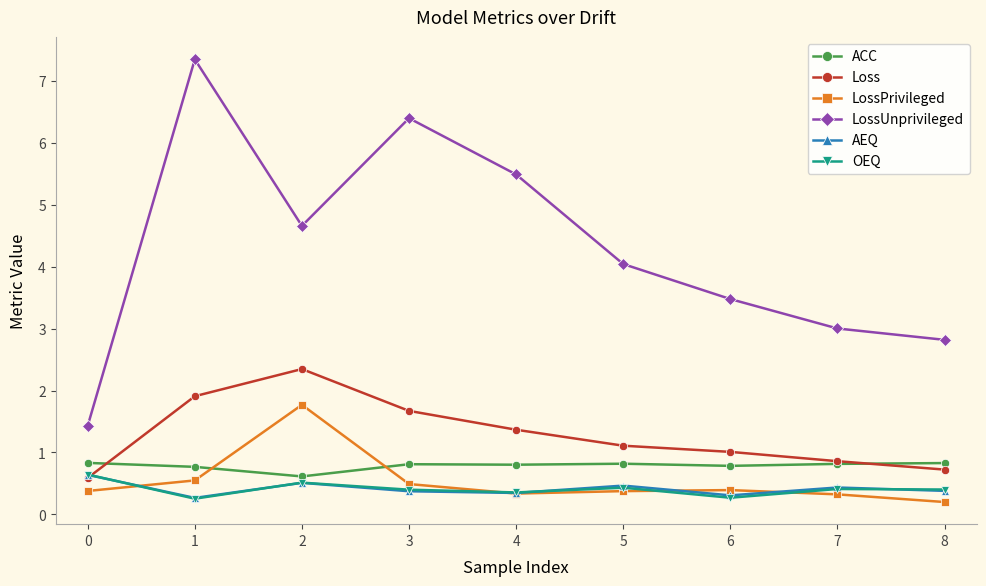

What is the value of the Loss point at the 5th from the left?

1.4